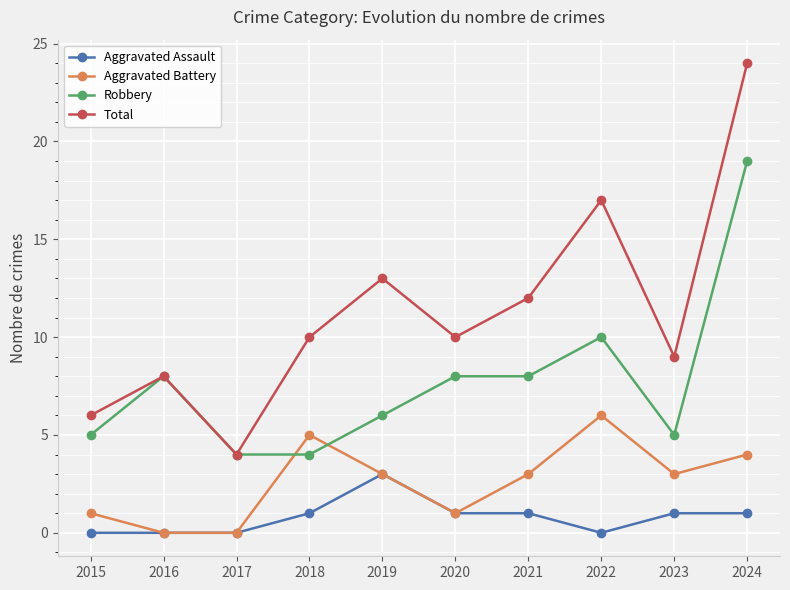

How many lines are shown in the chart?

4